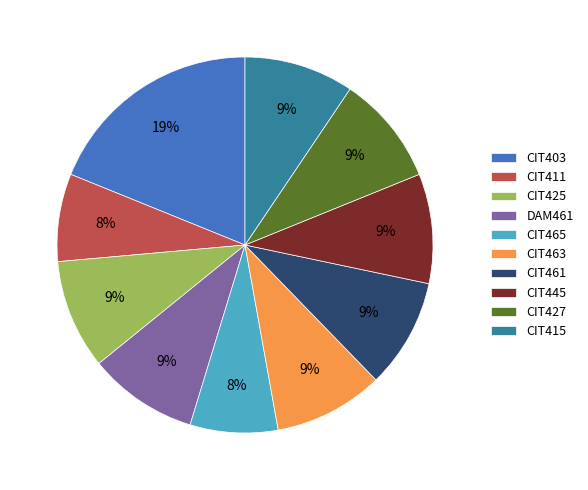

Approximately how many times larger is the value at CIT463 compared to CIT403?

0.5